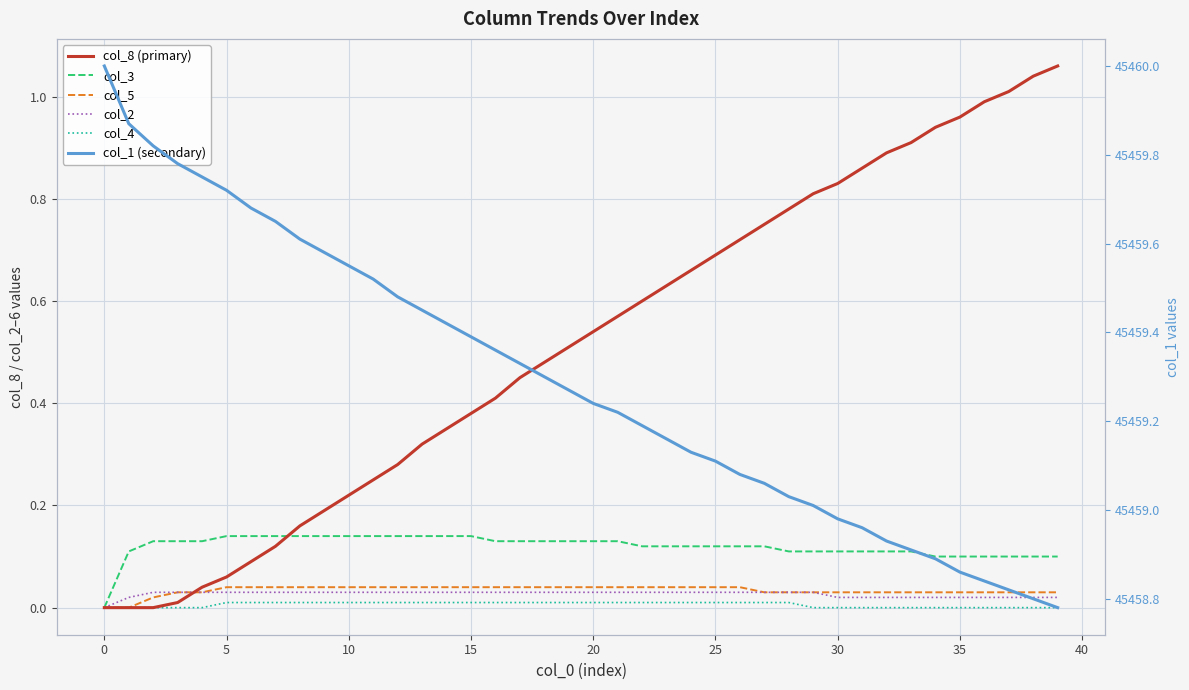

What is the difference between the highest and lowest values at 20?

45459.7